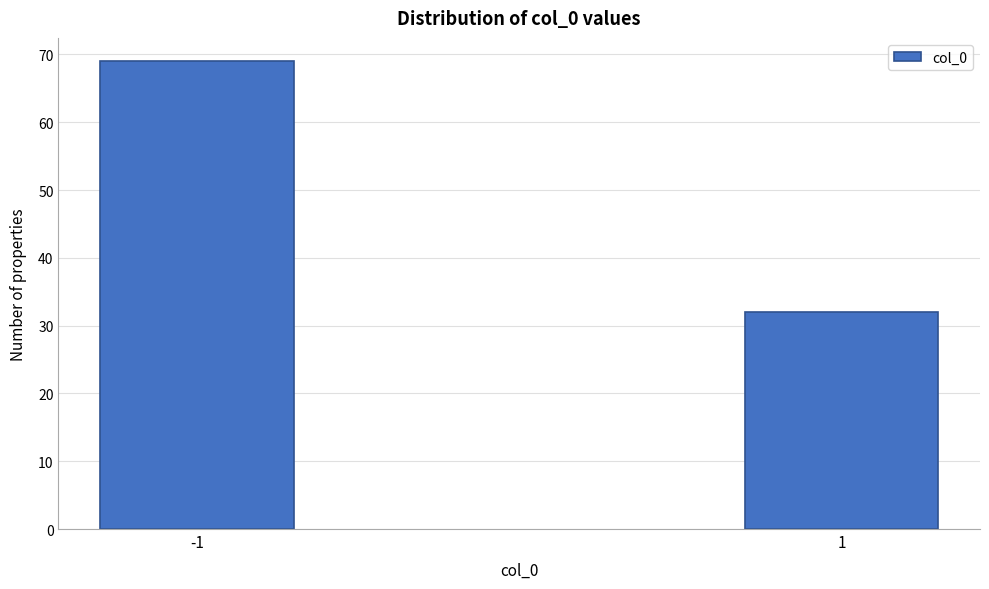

Reading left to right, list all the values displayed in this chart.

69	32